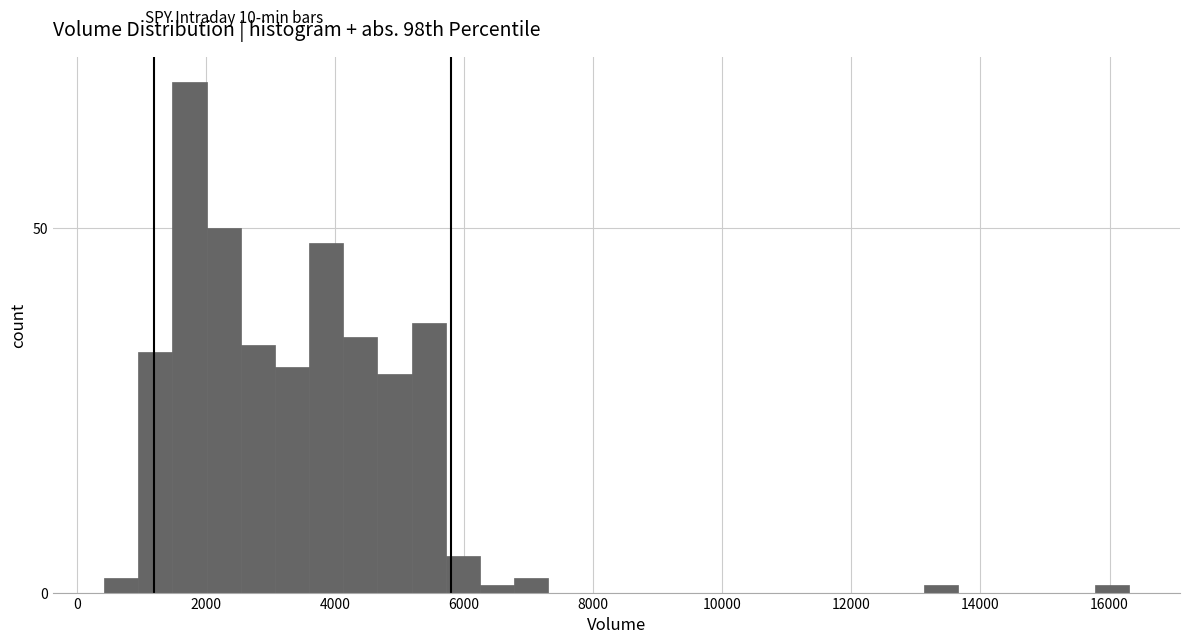

Around what value on the x-axis is the tallest bar? Give the approximate position of its centre, as read against the axis.

1800